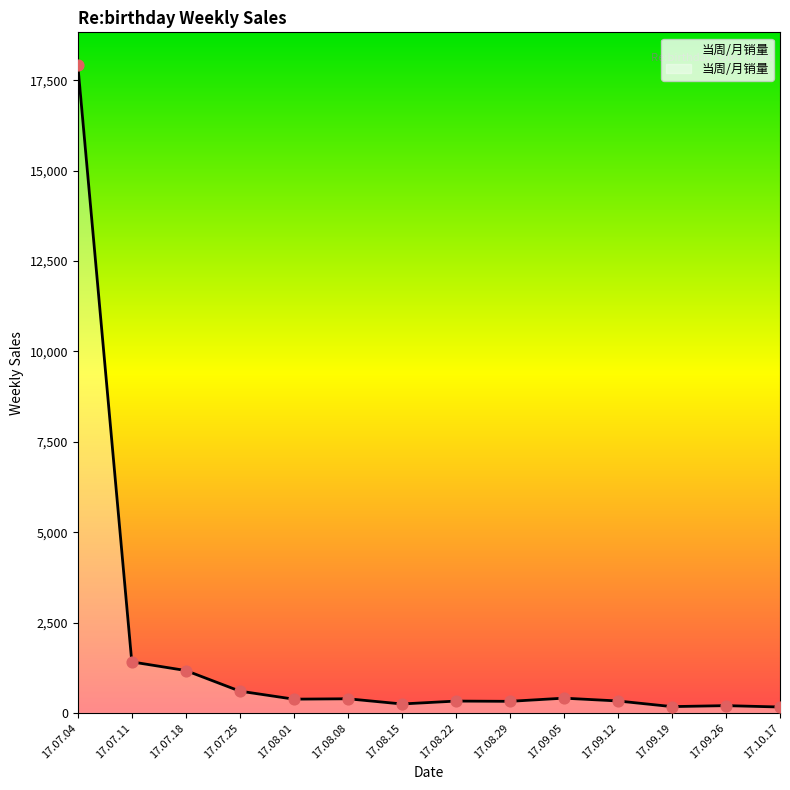

Which has a higher value, 17.08.15 or 17.07.04?

17.07.04